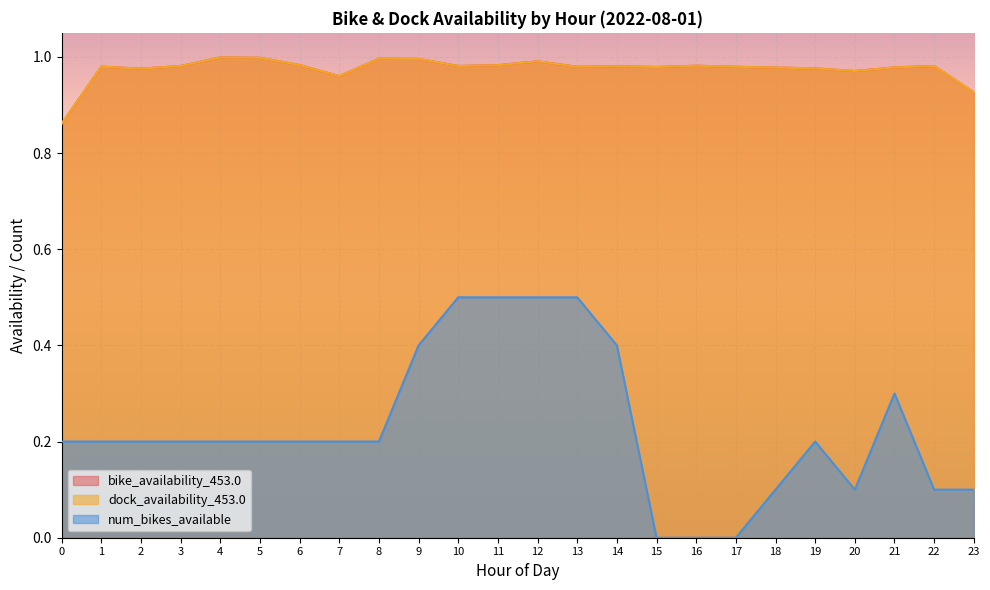

Rank the series at 0 from highest to lowest value.

bike_availability_453.0, dock_availability_453.0, num_bikes_available